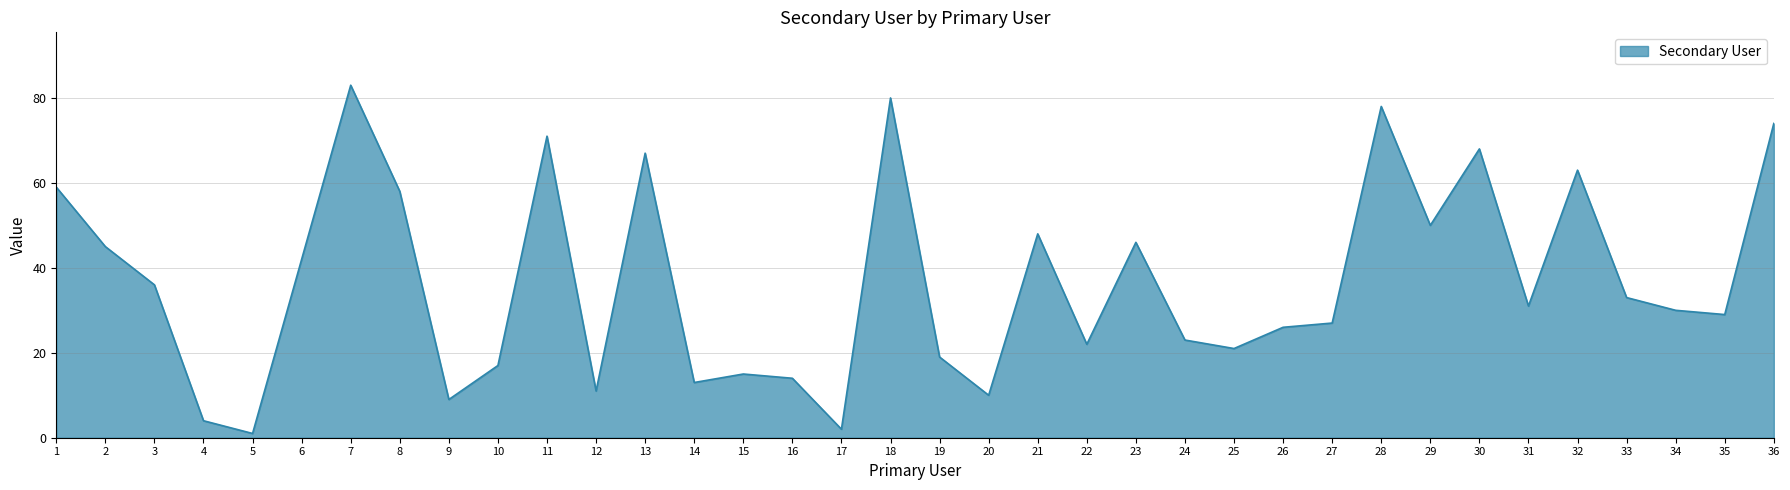

Which has a higher value, 24 or 29?

29